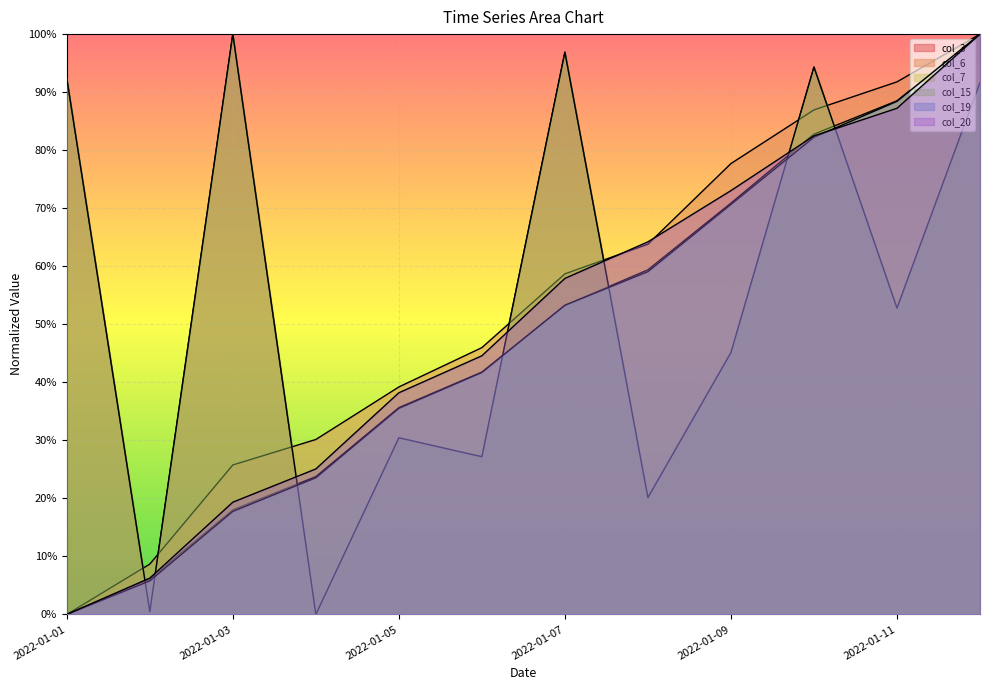

True or false: col_15 and col_20 cross at least once.

True